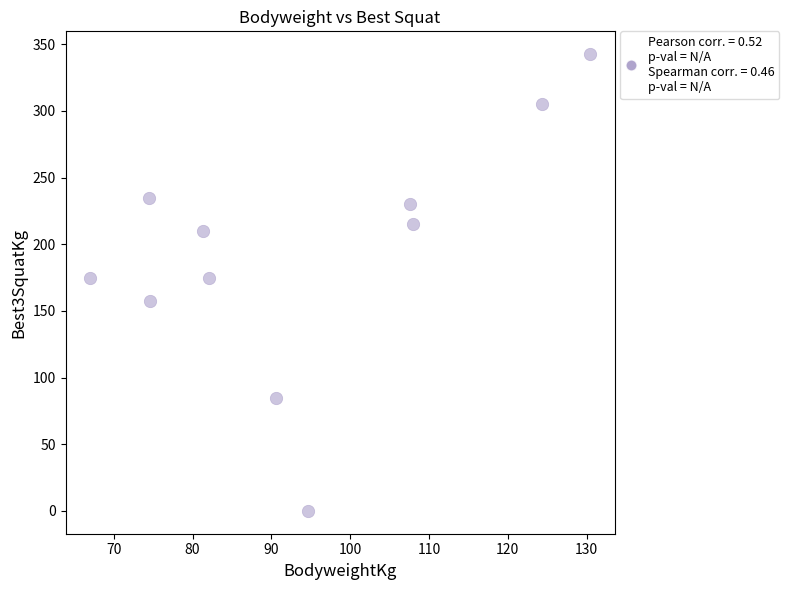

What is the range of X values (max minus min)?

63.4